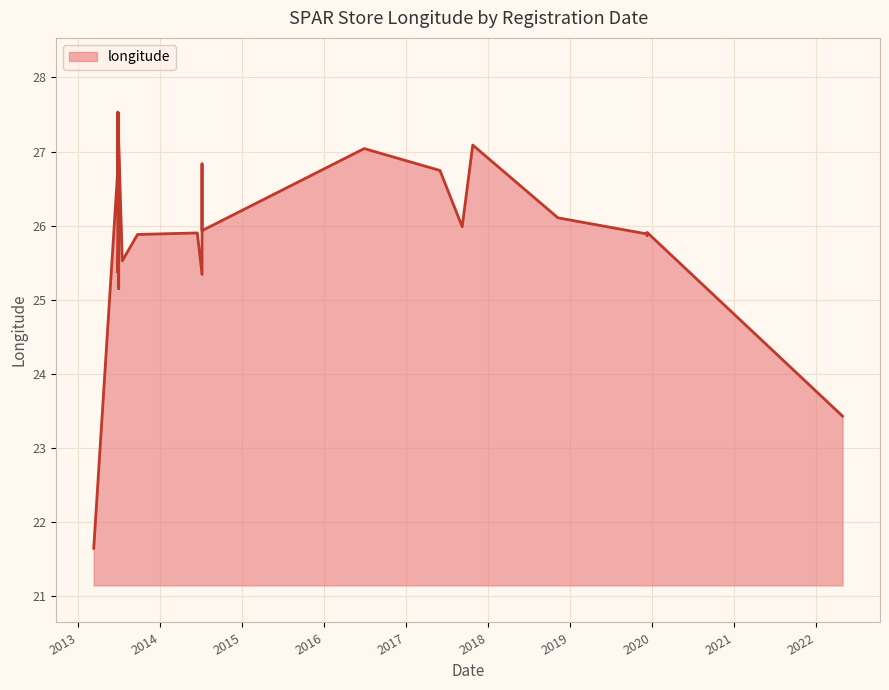

Rank the categories by value from lowest to highest.

2013-03-13, 2022-04-28, 2013-07-02, 2014-07-08, 2013-06-28, 2013-07-02, 2013-07-18, 2019-12-10, 2013-09-24, 2019-12-10, 2019-12-10, 2014-06-17, 2019-12-10, 2013-07-02, 2014-07-08, 2017-09-08, 2018-11-08, 2014-07-08, 2013-06-27, 2017-06-01, 2014-07-08, 2016-06-29, 2017-10-25, 2013-07-02, 2013-06-28, 2013-07-02, 2013-06-28